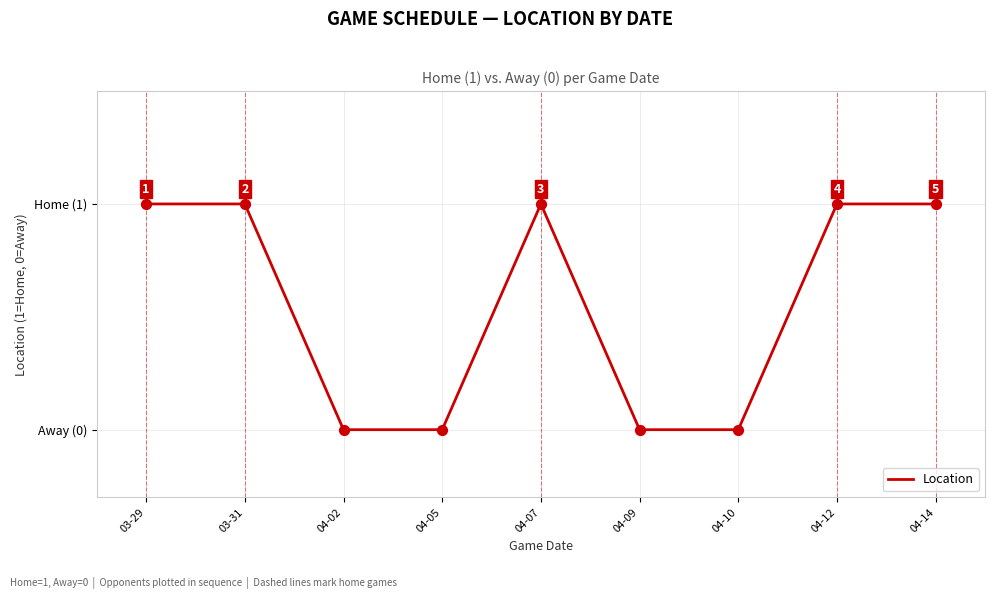

Which has a higher value, 04-05 or 04-14?

04-14